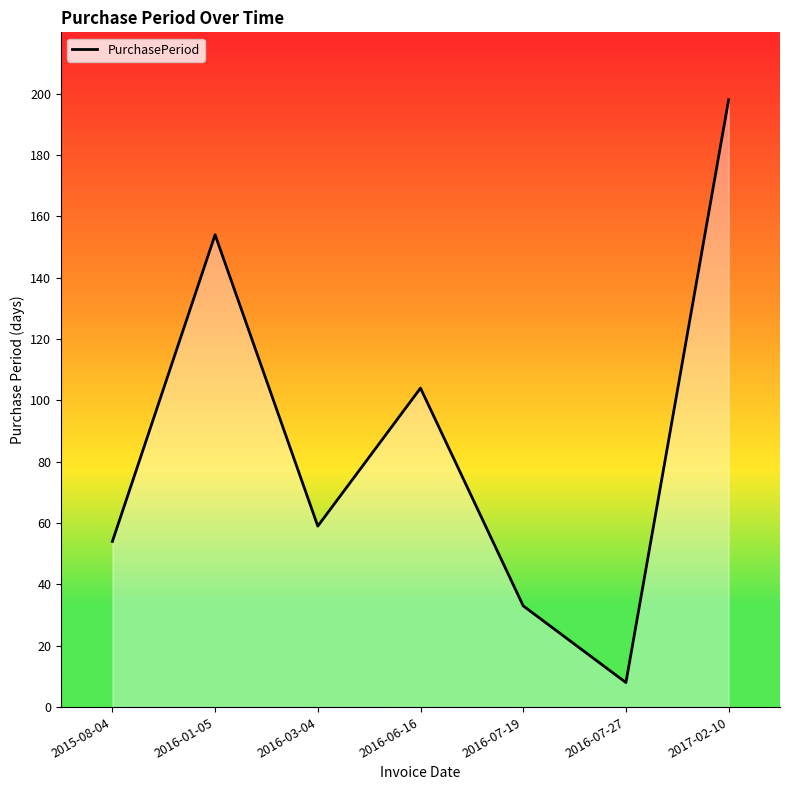

At which label does the data first exceed 59?

2016-01-05